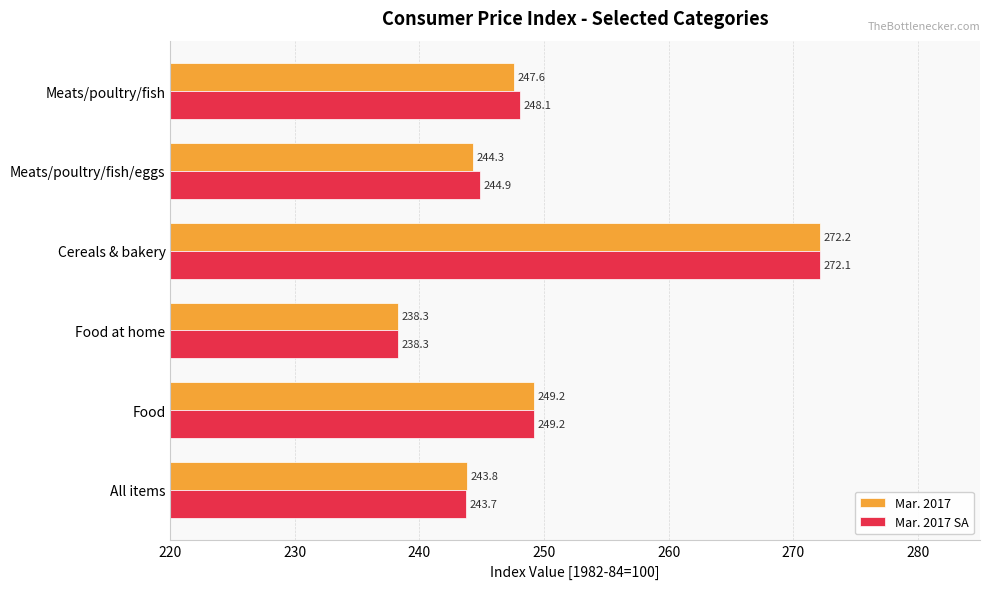

Where is Mar. 2017 nearest to the value 255?

Food